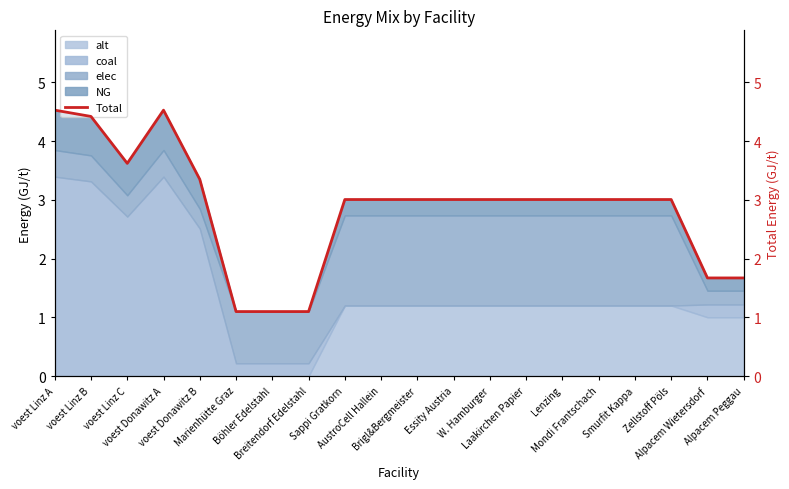

Where is the data nearest to the value 2?

Alpacem Wietersdorf